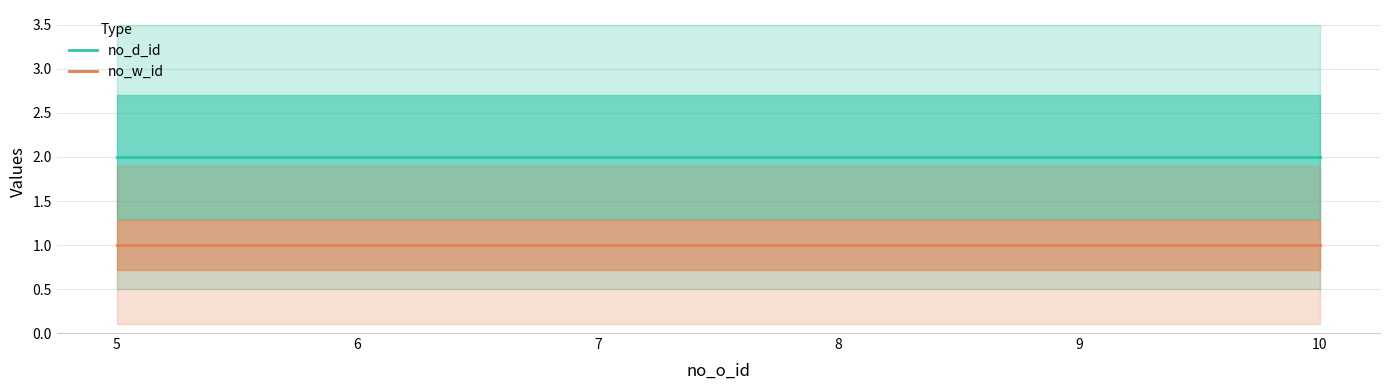

True or false: no_w_id and no_d_id intersect in this chart.

False